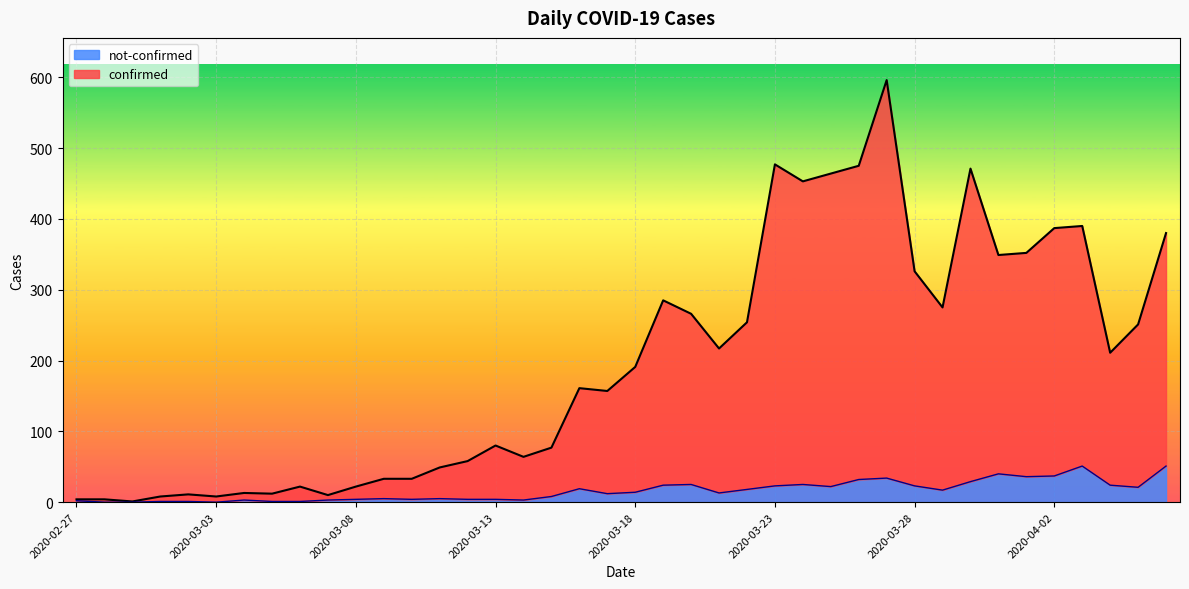

The value of not-confirmed at 2020-03-08 is 4. True or false?

True